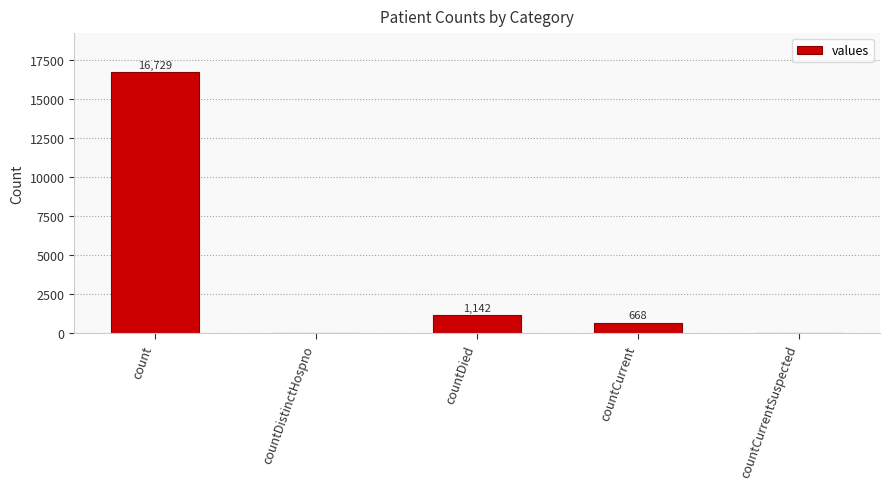

What is the ratio of the value at count to the value at countCurrent?

25.0